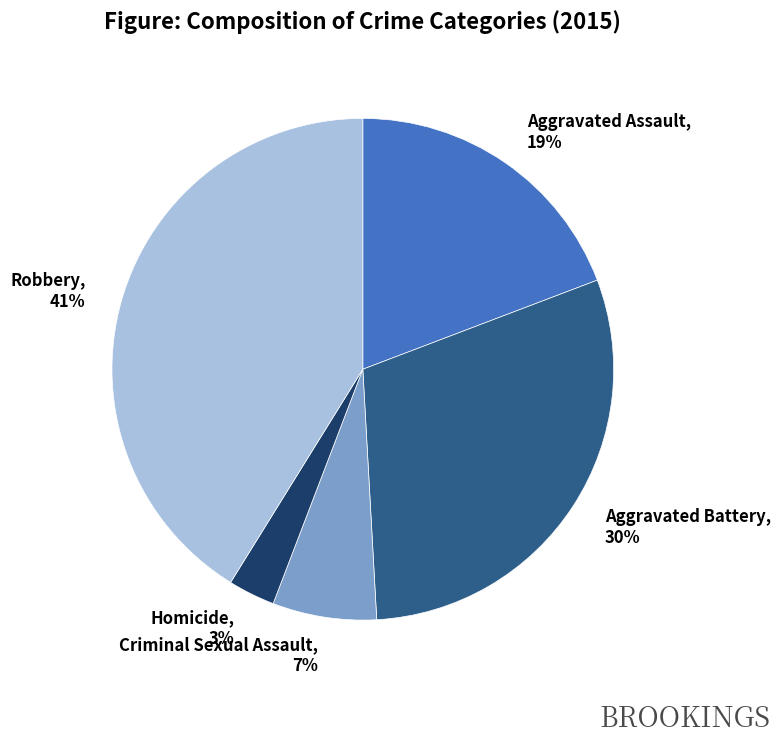

To the nearest percent, what portion does Homicide represent?

3%